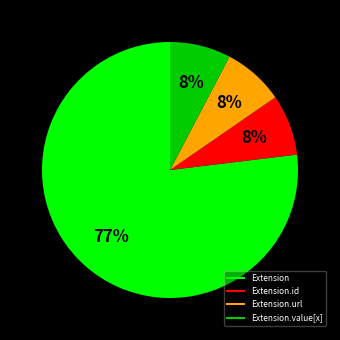

Is there a majority slice in this chart?

Yes